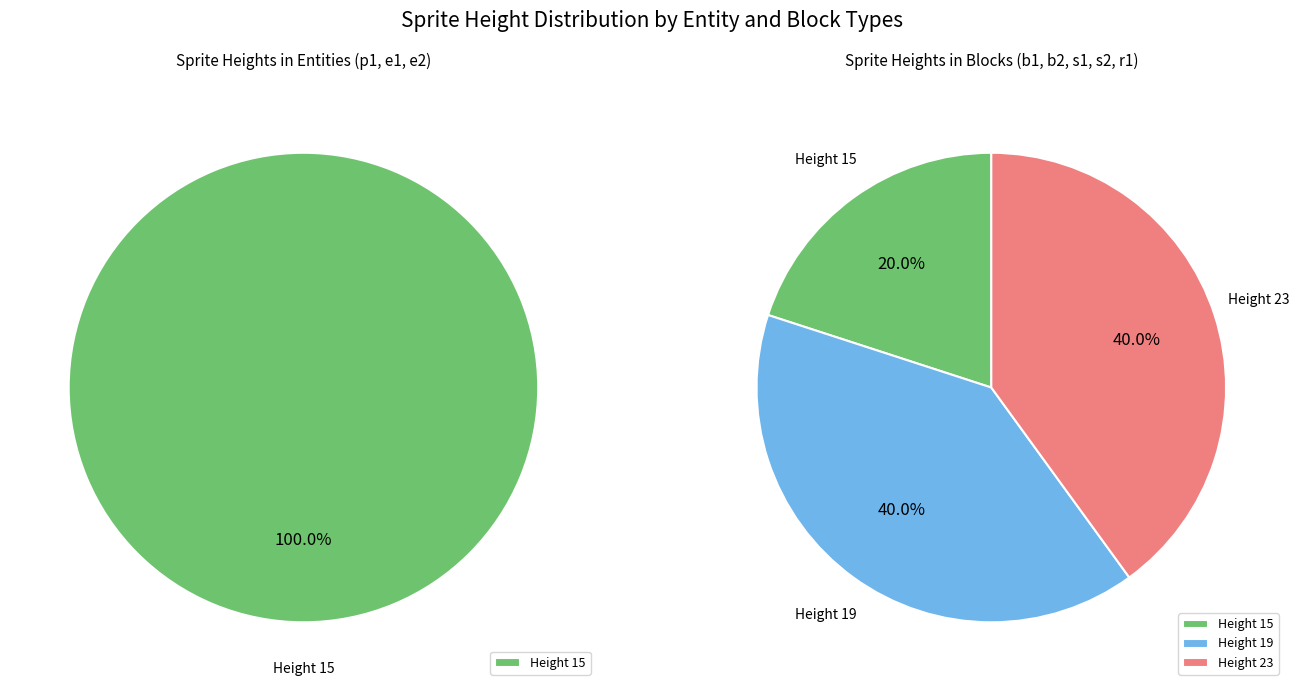

Approximately how many times larger is the value at r1 compared to e1?

1.0